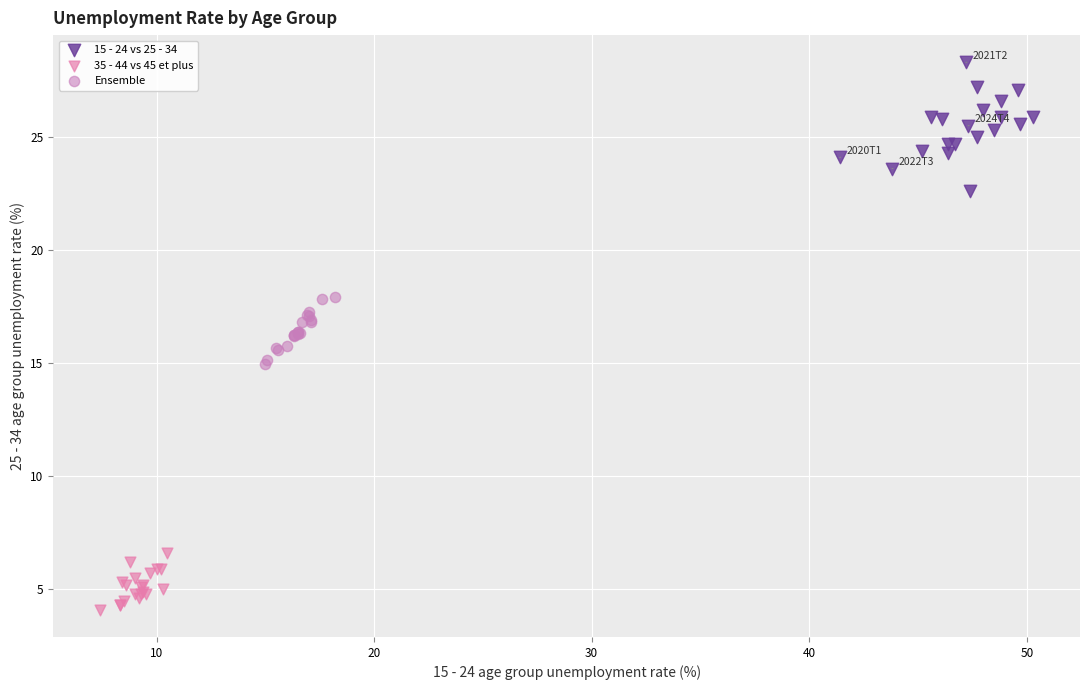

Which series has the largest Y range (max minus min)?

15 - 24 vs 25 - 34